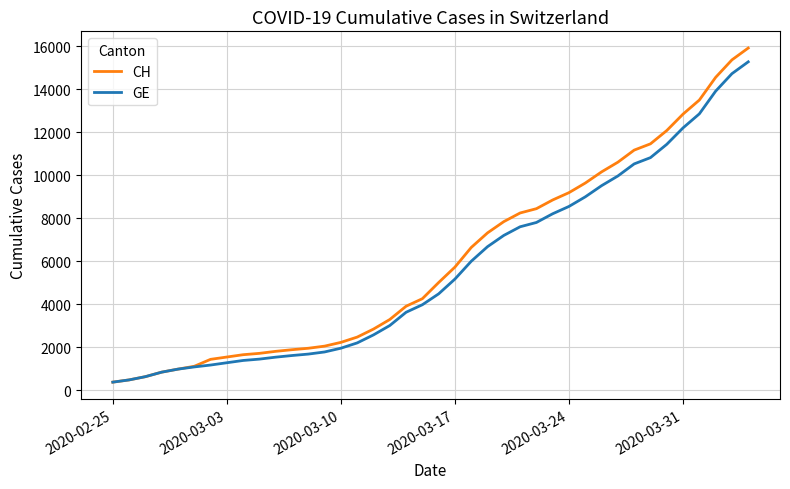

What is the minimum value for CH?

375